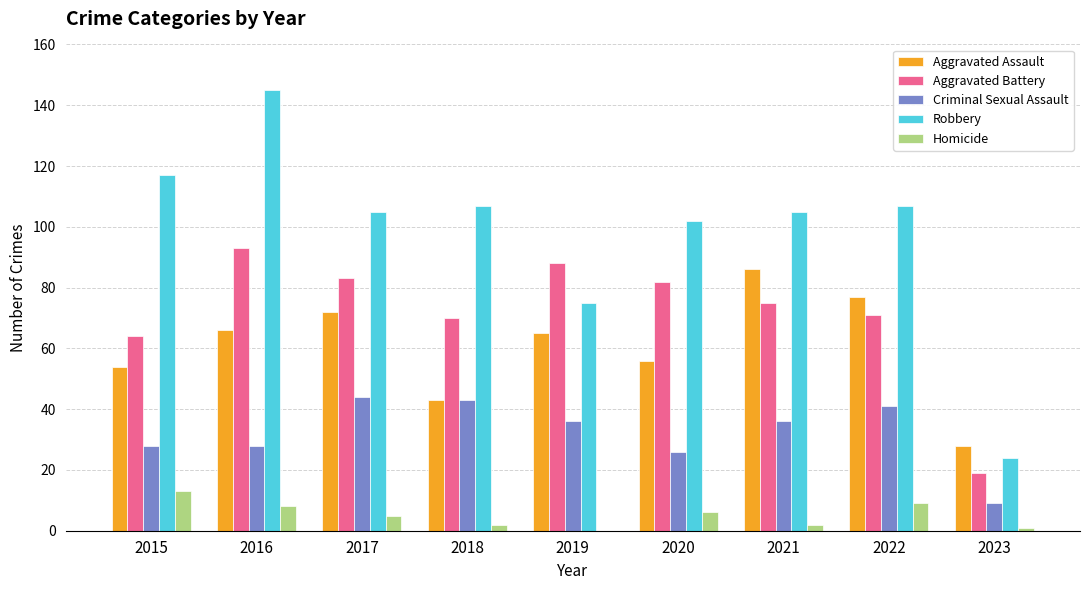

Which series has the largest total across all categories?

Robbery